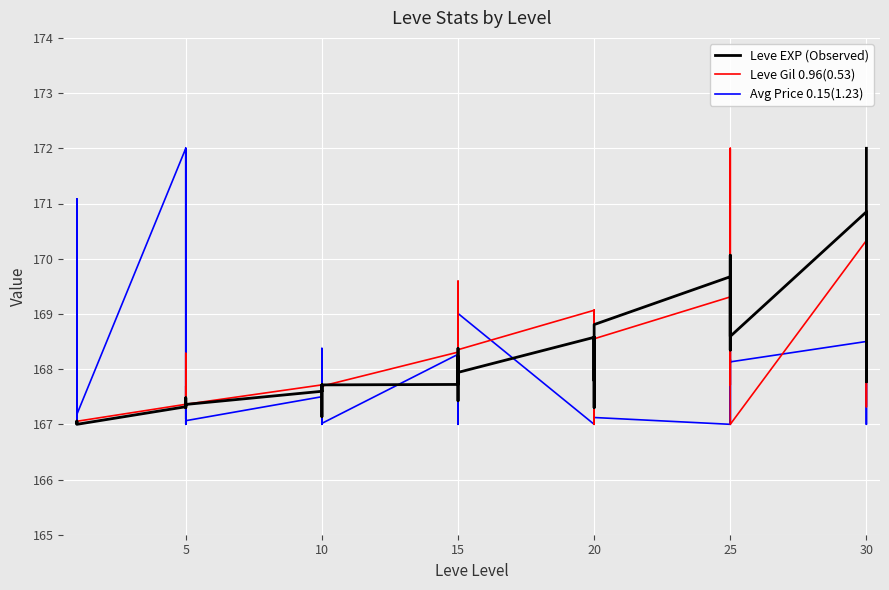

Is this an area chart (filled region under the line)?

No